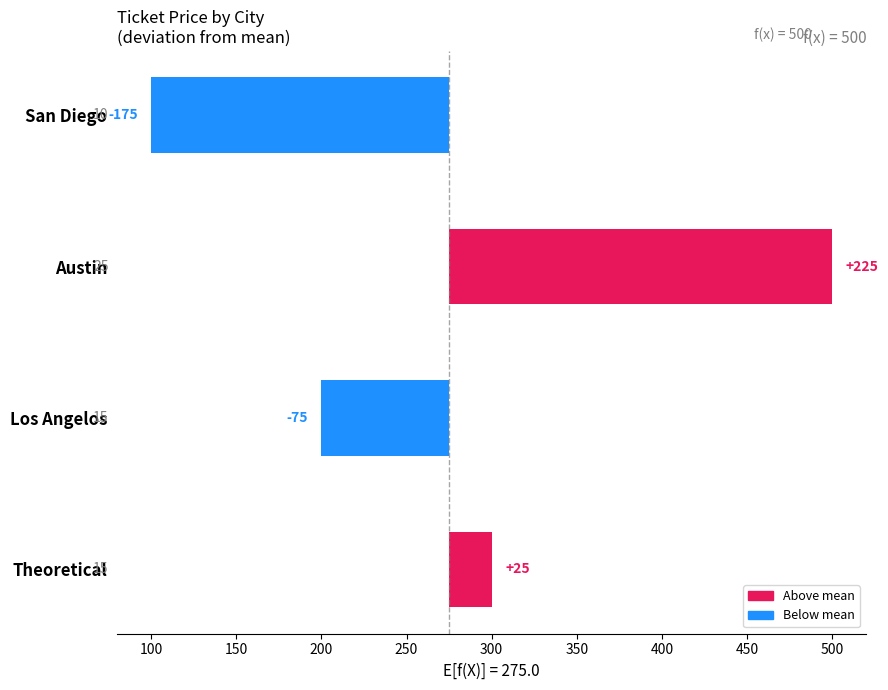

Reading left to right, extract all data points from this chart.

-175	225	-75	25